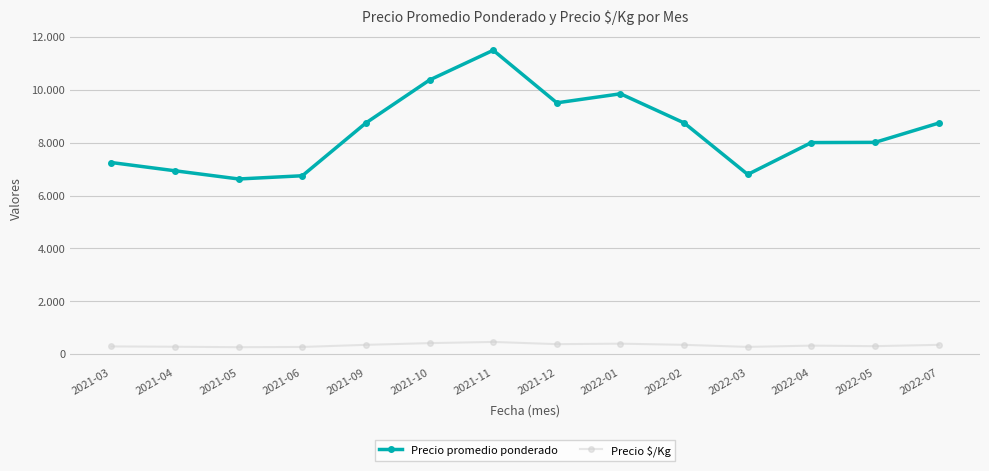

Is it true that Precio promedio ponderado equals 8006 at 2022-04?

True